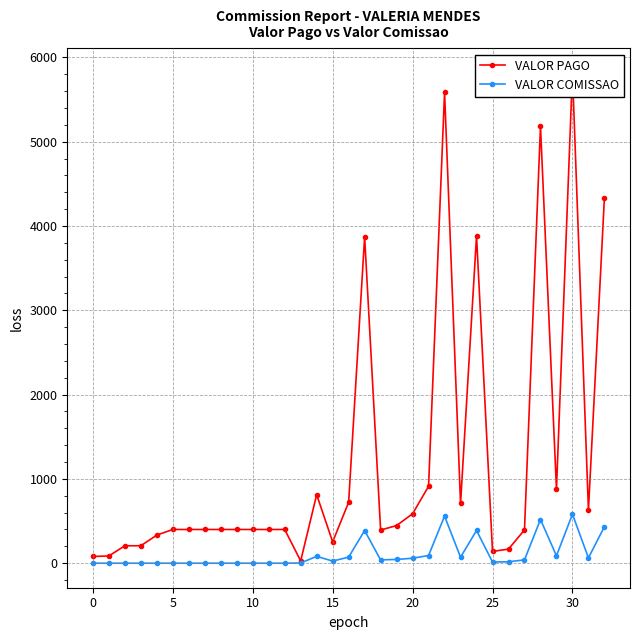

True or false: VALOR COMISSAO has more than 2 points higher than both neighbors.

True